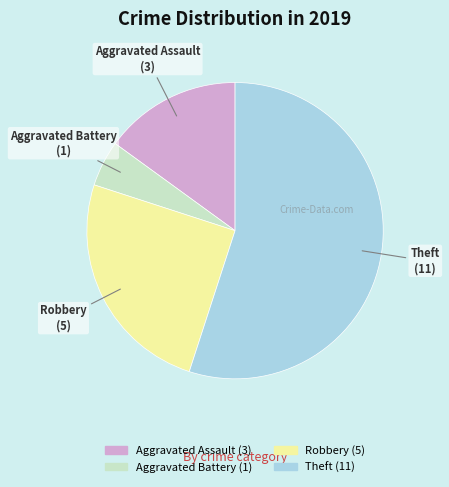

Approximately how many times larger is the value at Aggravated Assault compared to Aggravated Battery?

3.0